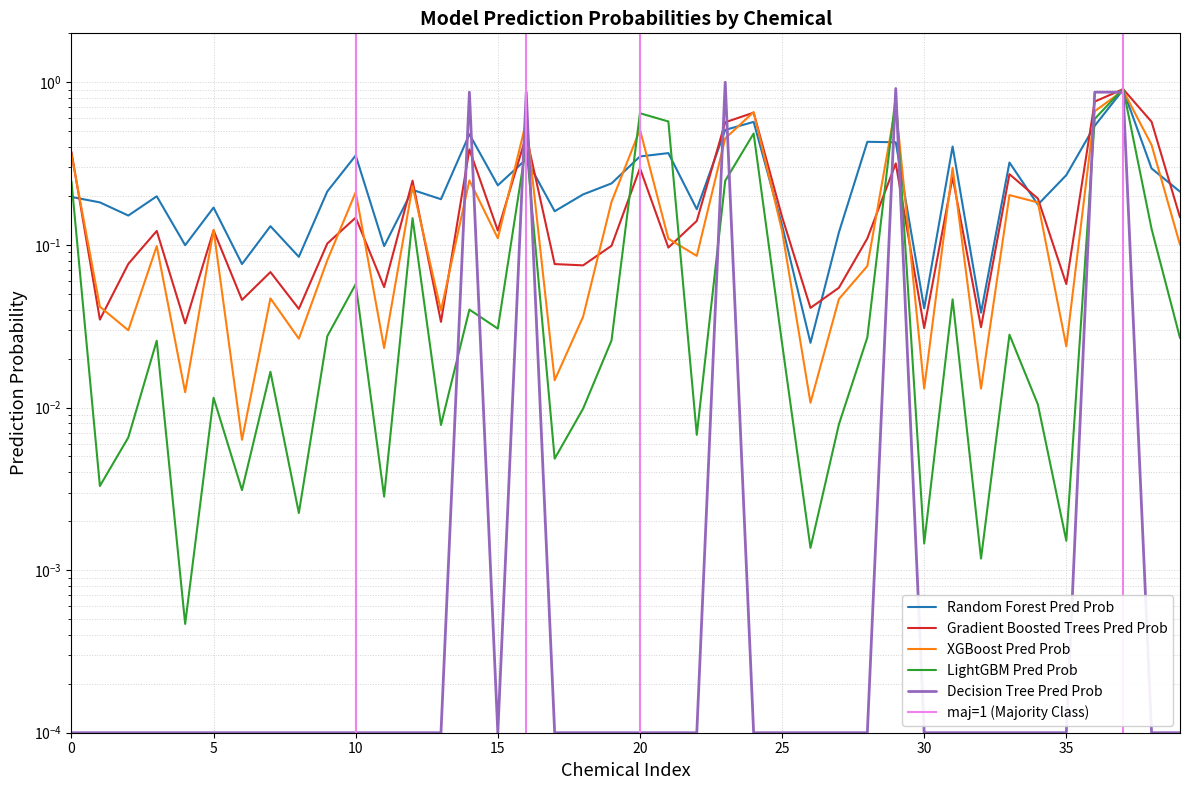

Is this an area chart (filled region under the line)?

No